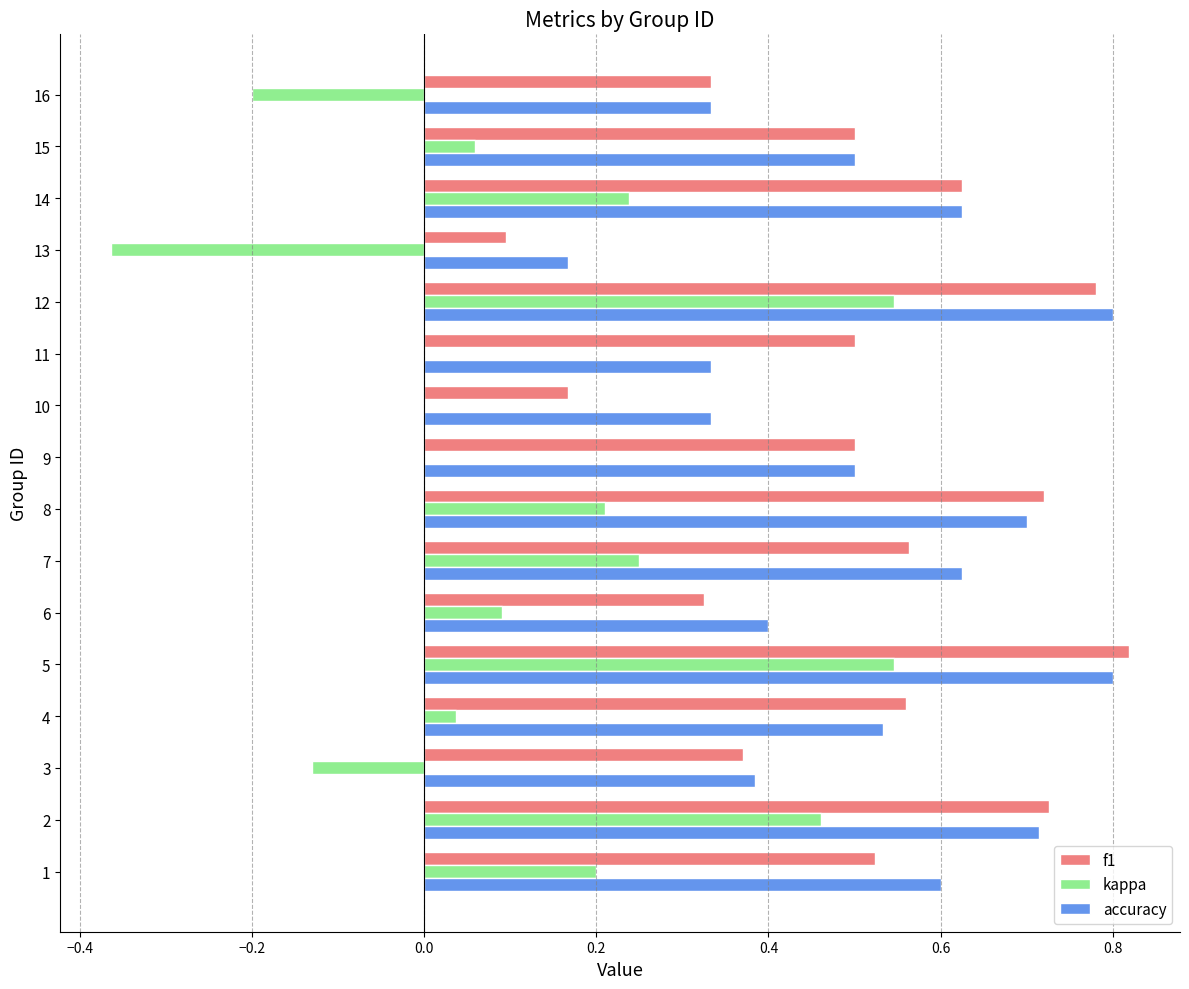

What is the sum of all accuracy values?

8.3